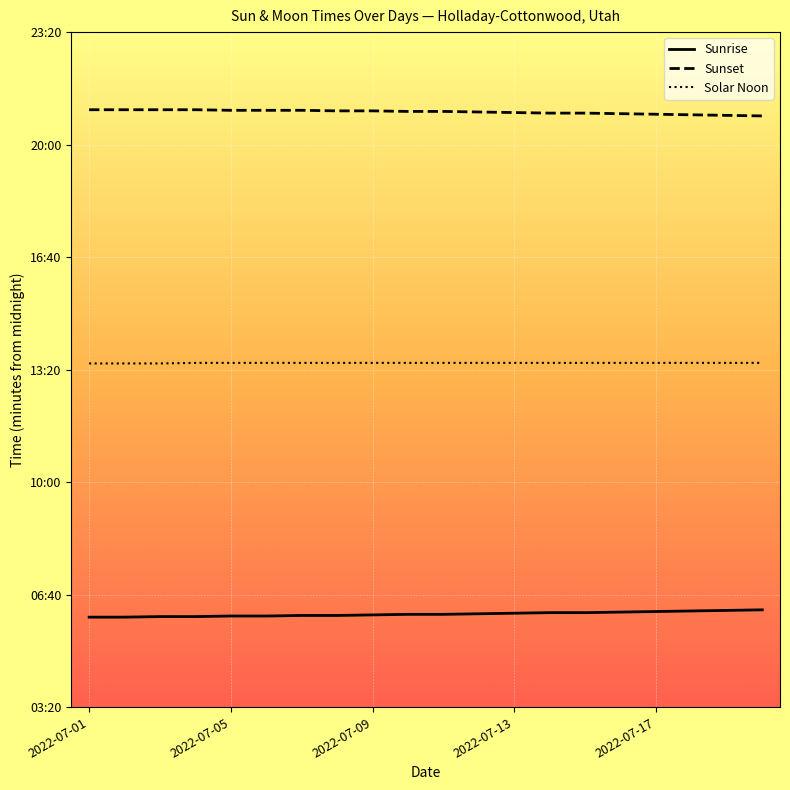

What is the difference between the second highest and minimum values in the Sunset series?

11